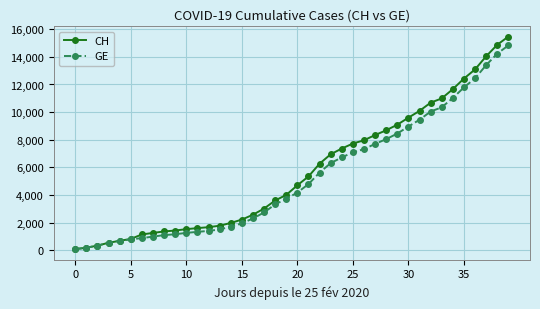

Which series has the widest spread of values?

CH